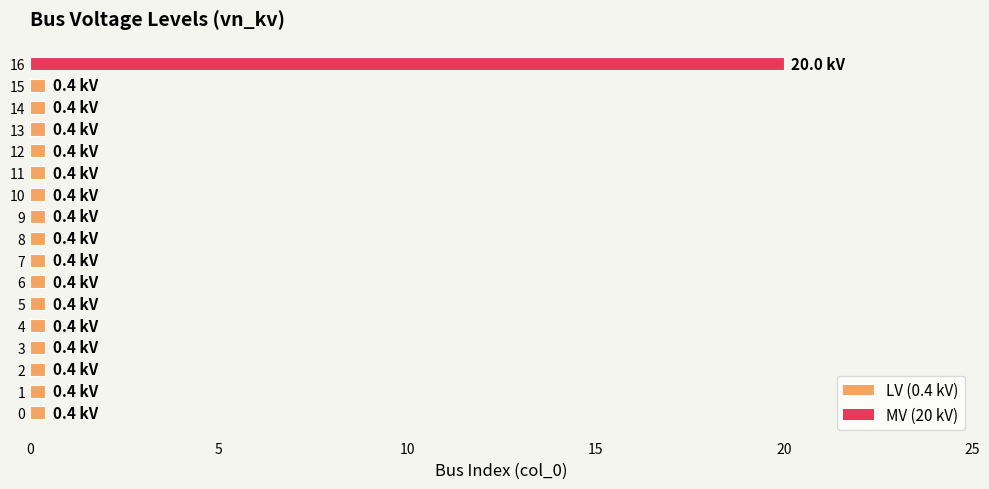

The chart shows a value of 0.4 at 8. True or false?

True